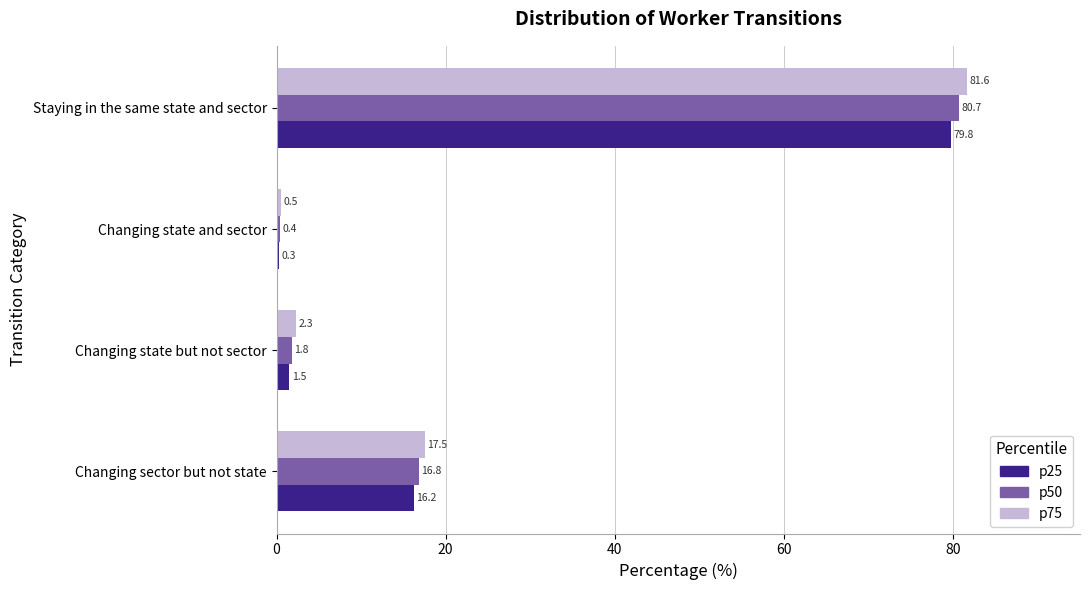

What is the lowest value of the p50 series?

0.4